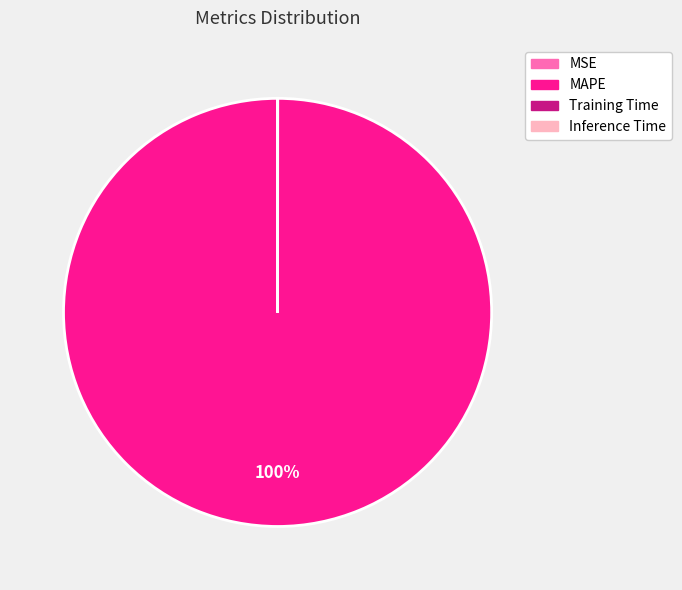

Which category accounts for the majority?

MAPE